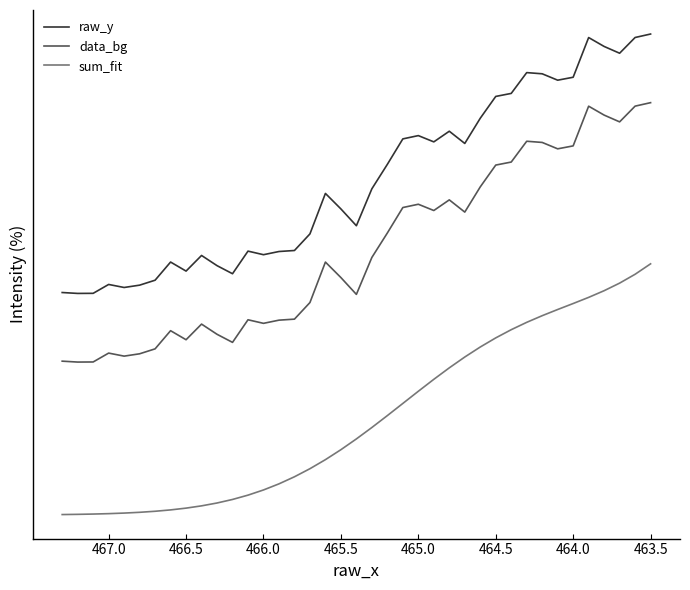

List the series in order of their peak value, lowest first.

sum_fit, data_bg, raw_y